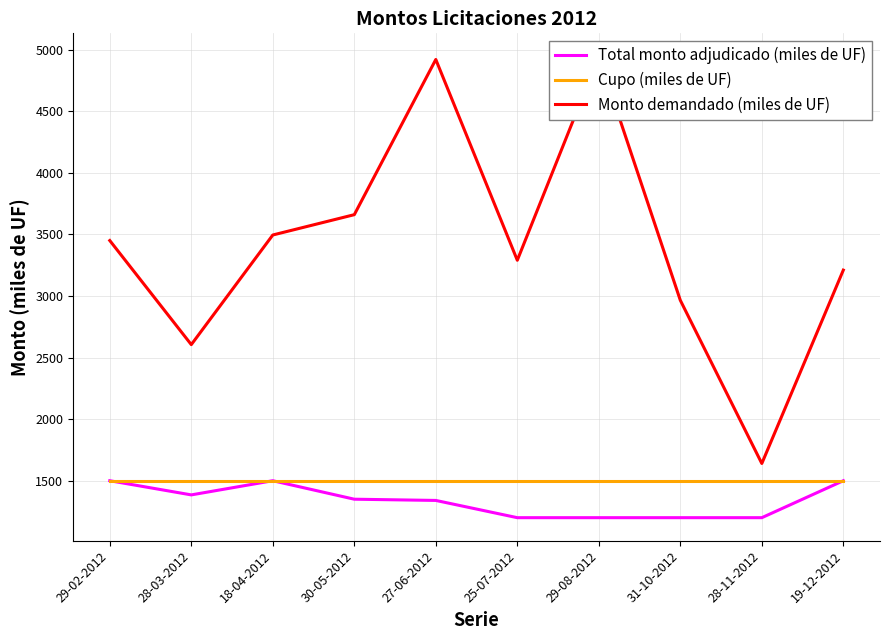

Reading left to right, what are all the values shown in this chart?

Total monto adjudicado (miles de UF): 29-02-2012=1500	28-03-2012=1385	18-04-2012=1500	30-05-2012=1350	27-06-2012=1340	25-07-2012=1200	29-08-2012=1200	31-10-2012=1200	28-11-2012=1200	19-12-2012=1500
Cupo (miles de UF): 29-02-2012=1500	28-03-2012=1500	18-04-2012=1500	30-05-2012=1500	27-06-2012=1500	25-07-2012=1500	29-08-2012=1500	31-10-2012=1500	28-11-2012=1500	19-12-2012=1500
Monto demandado (miles de UF): 29-02-2012=3450	28-03-2012=2605	18-04-2012=3495	30-05-2012=3660	27-06-2012=4920	25-07-2012=3290	29-08-2012=4945	31-10-2012=2965	28-11-2012=1640	19-12-2012=3210